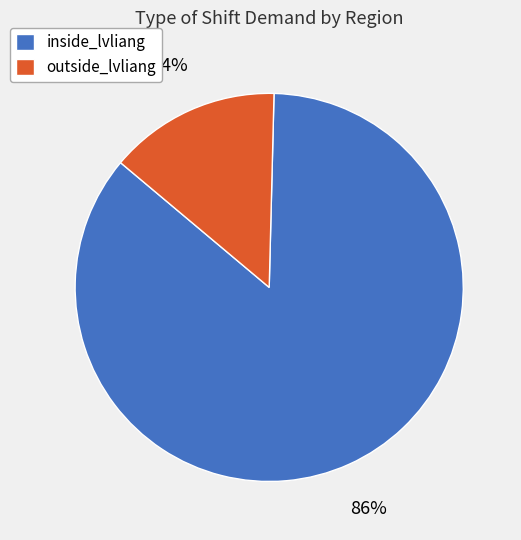

How many segments does this pie chart have?

2